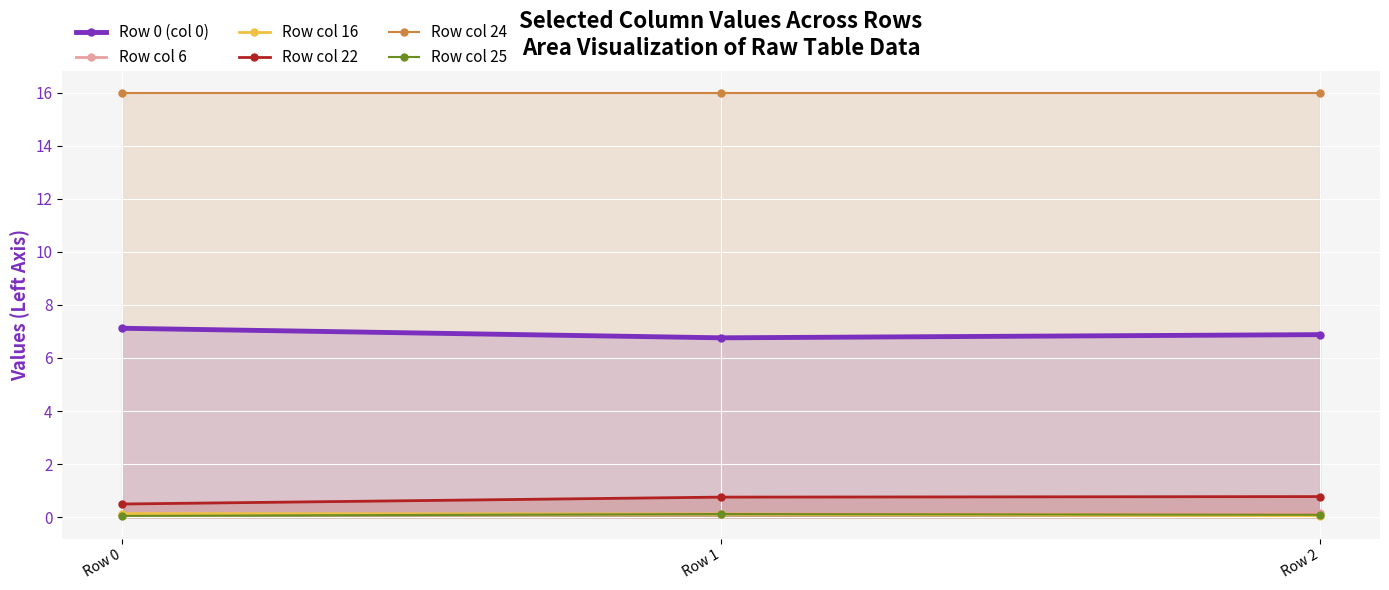

At which category is the sum across all series the highest?

Row 2